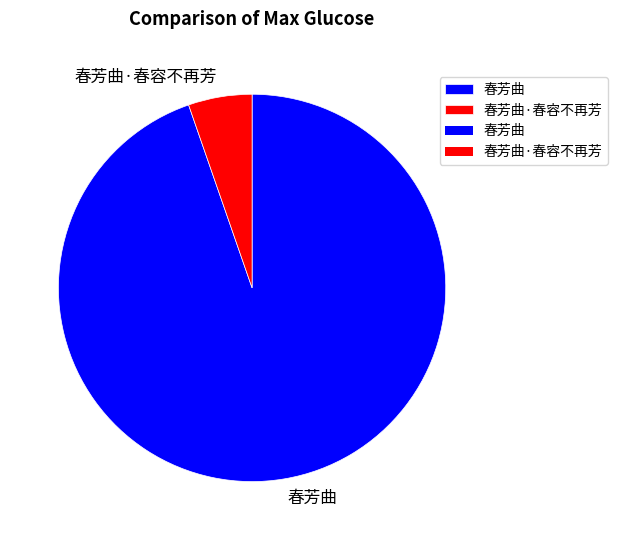

Does 春芳曲 account for over 50% of the chart?

Yes